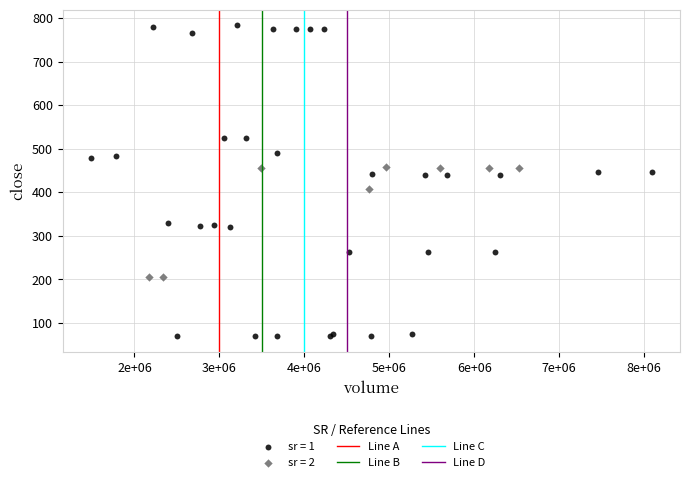

Which series reaches the maximum Y coordinate?

sr = 1